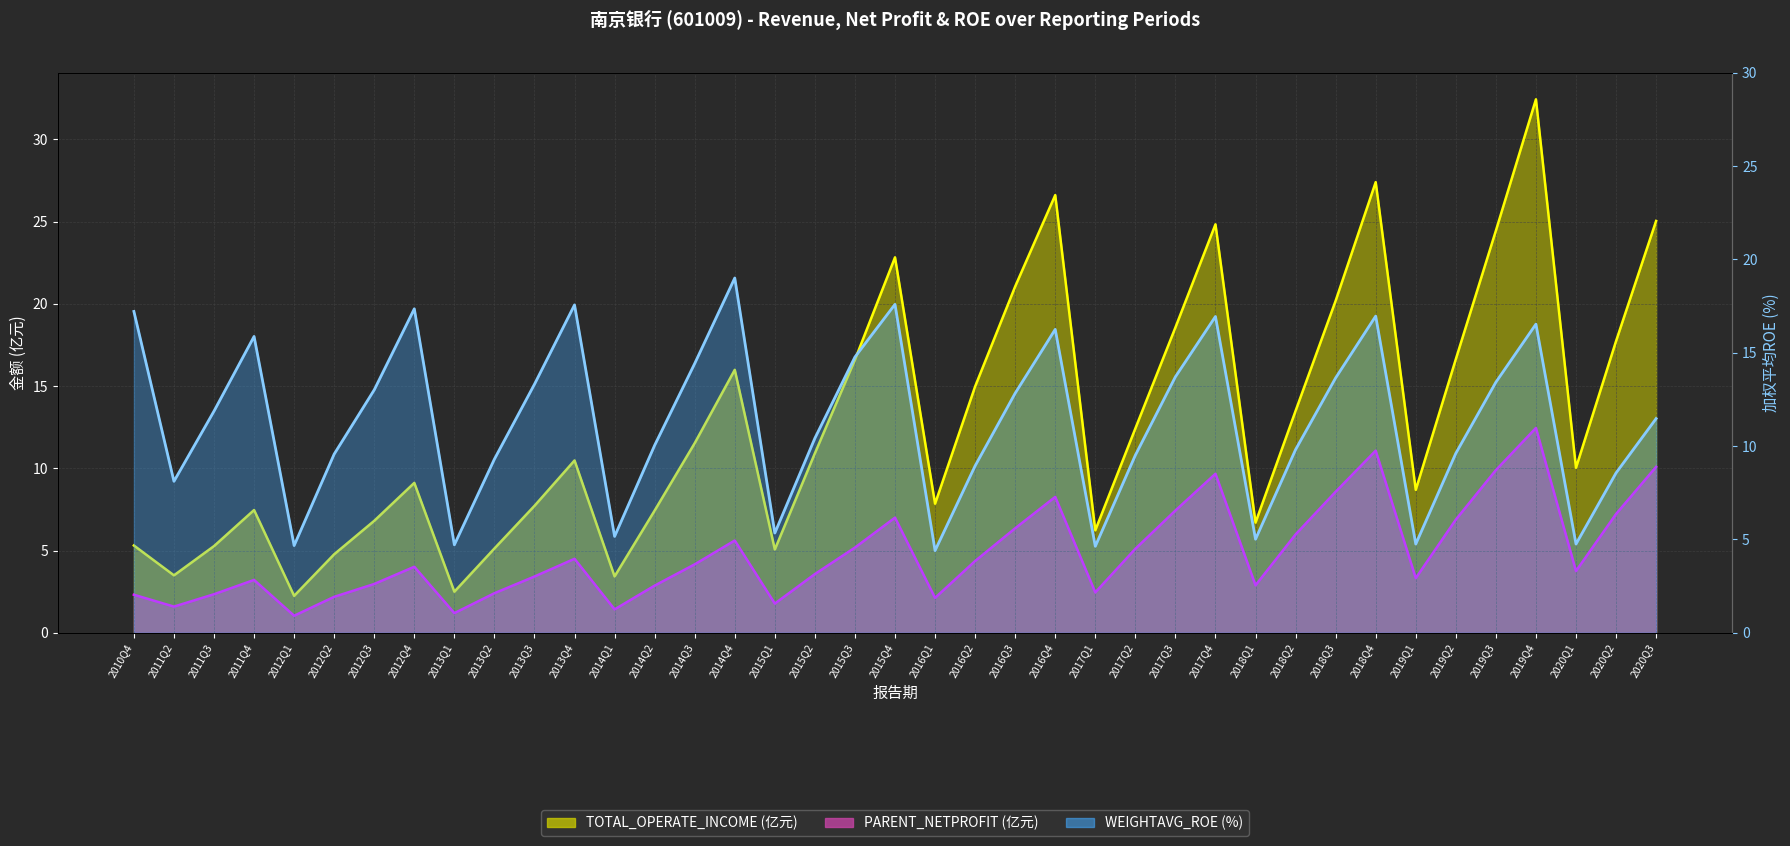

What is the approximate value of TOTAL_OPERATE_INCOME at 2020Q3?

25.0